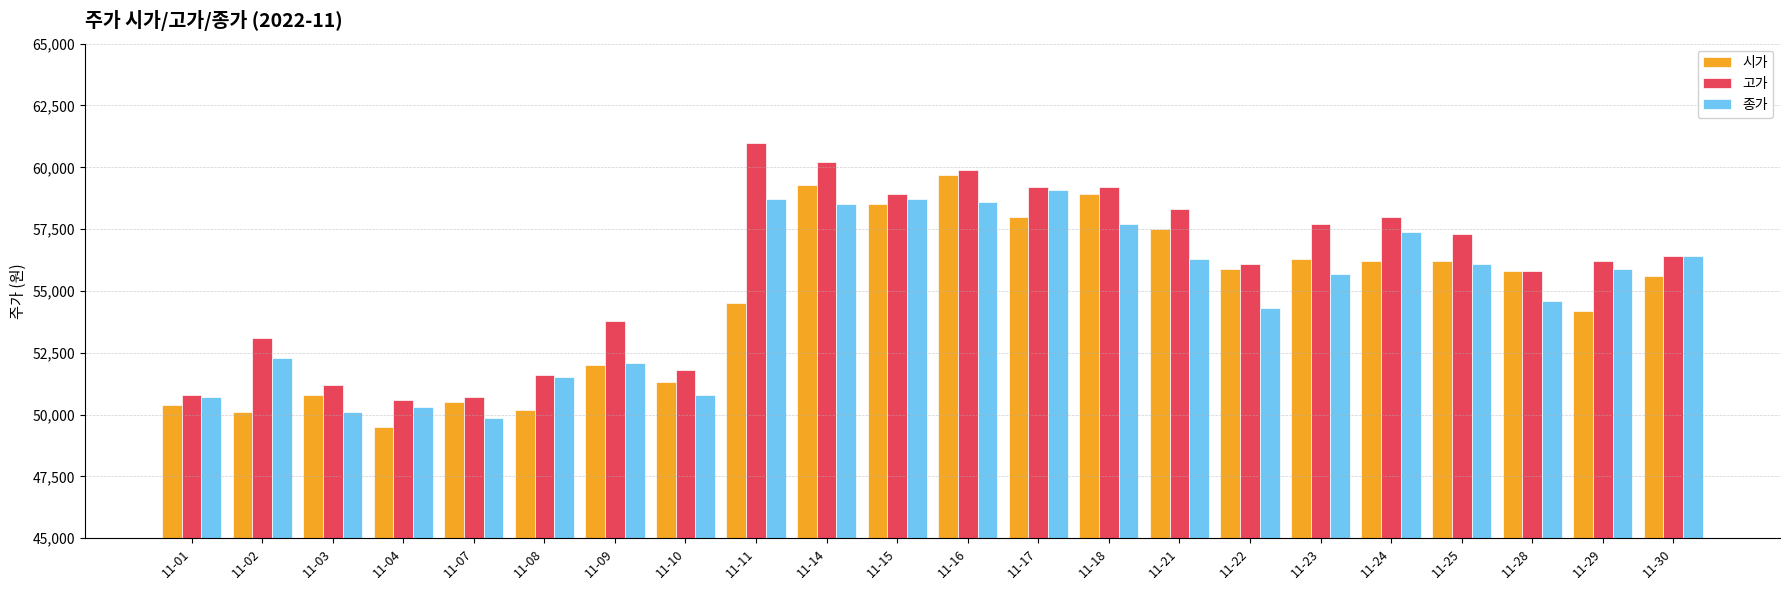

What are all the series names shown in the legend?

시가, 고가, 종가